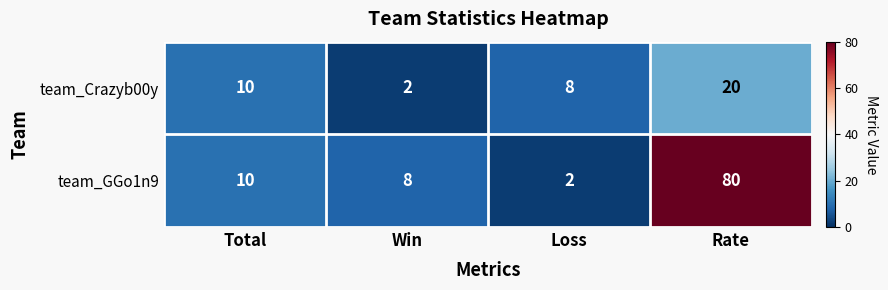

Reading left to right, extract all data points from this chart.

team_Crazyb00y: Total=10	Win=2	Loss=8	Rate=20
team_GGo1n9: Total=10	Win=8	Loss=2	Rate=80